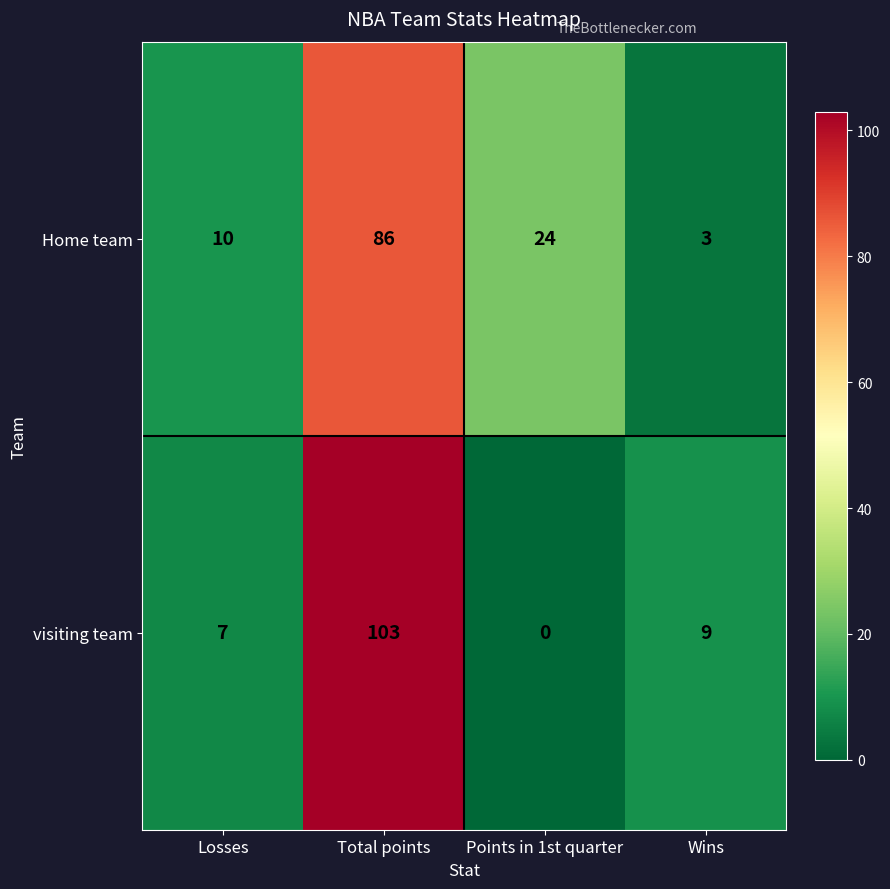

At Losses, list the series in order from largest to smallest.

Home team, visiting team